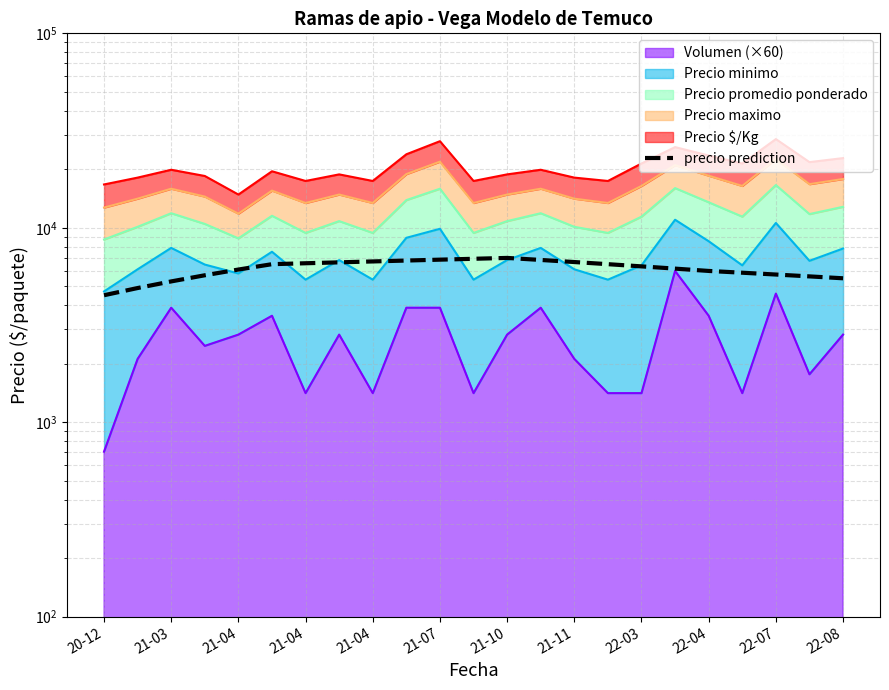

Is it true that the value at 21-11 is 6666.7?

True